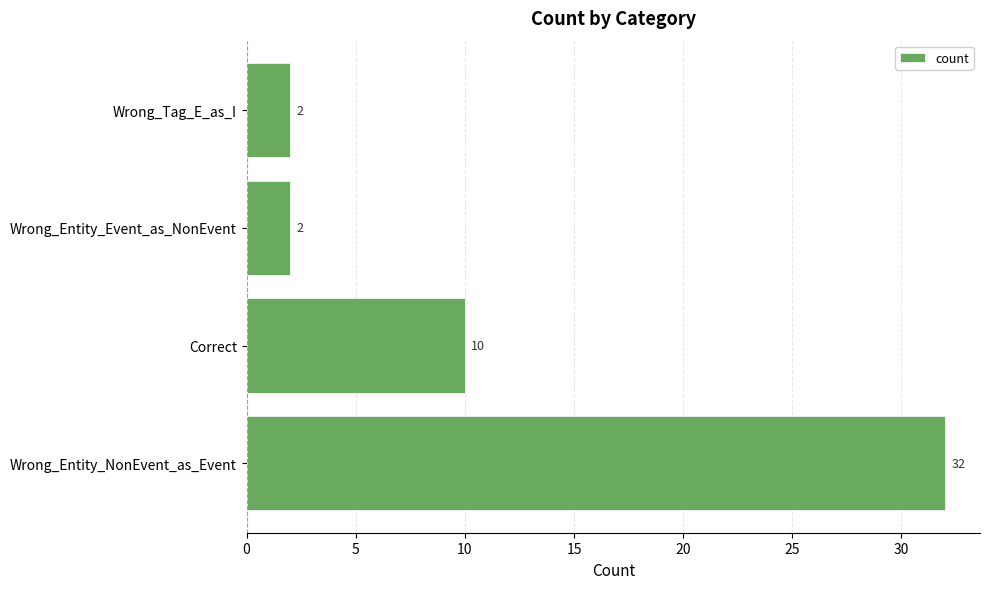

What is the sum of all values?

46